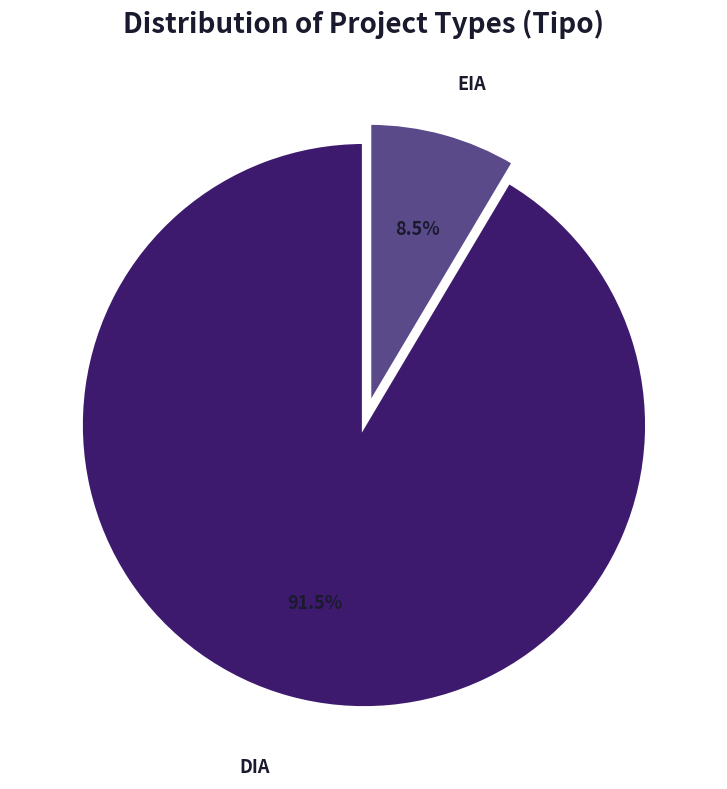

How many segments does this pie chart have?

2